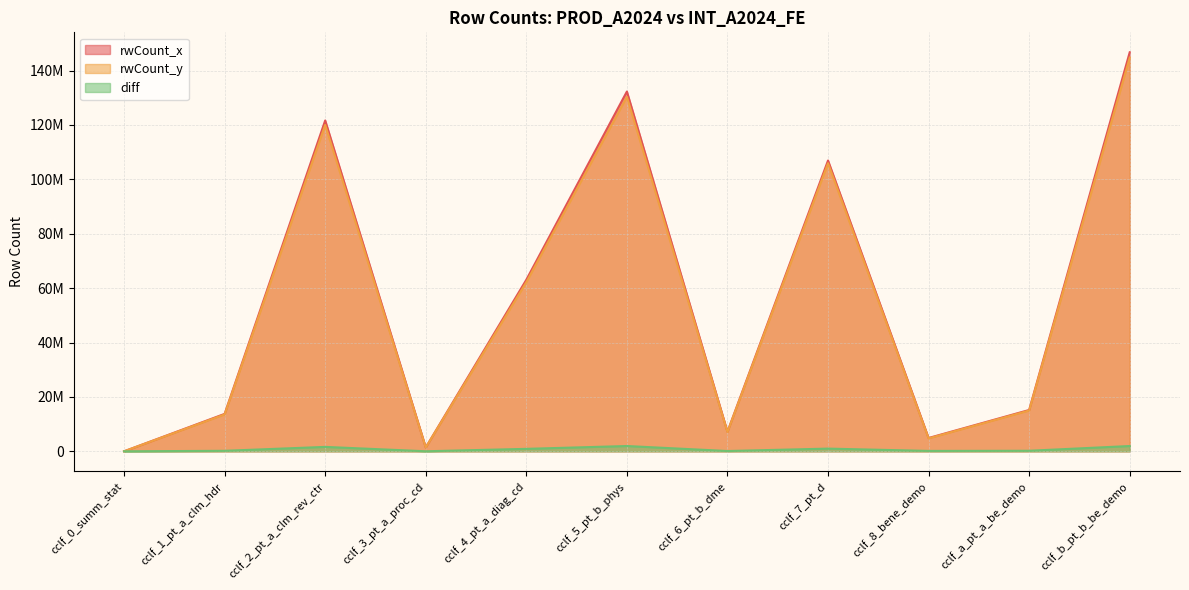

What is the value of the diff point at the 11th from the left?

1946305